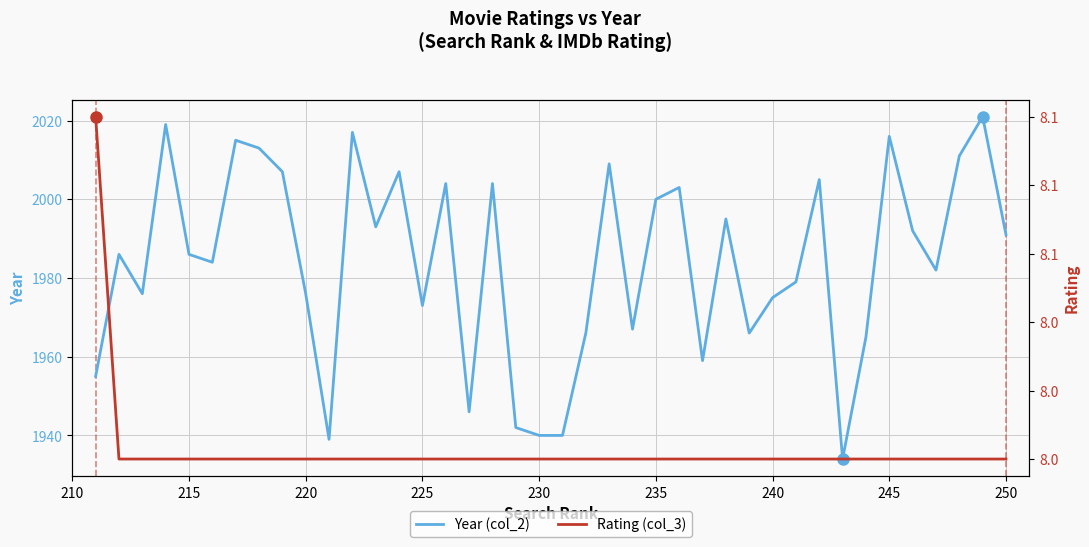

The Year (col_2) series shows 1991 at 250. True or false?

True